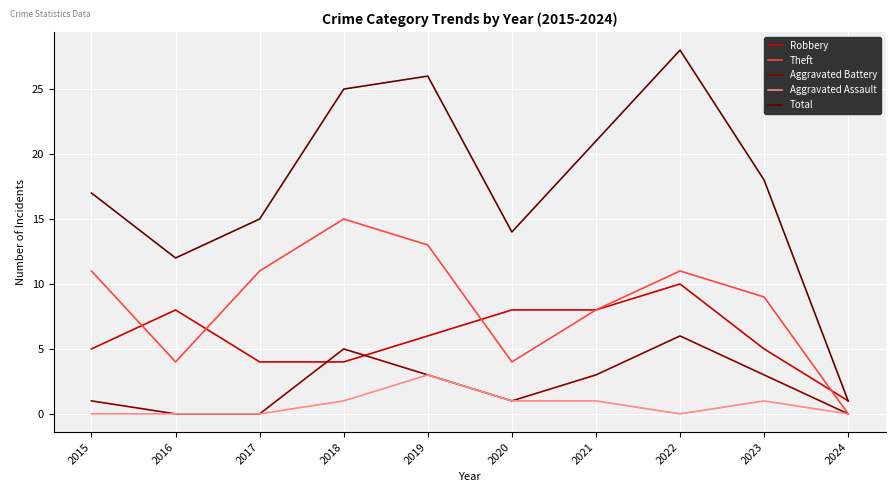

Does the chart display data point markers on the line(s)?

No